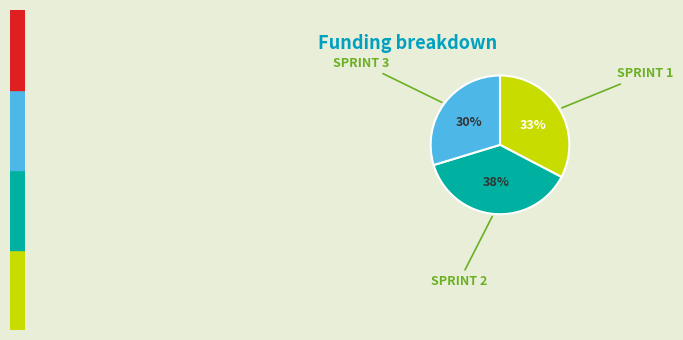

Do SPRINT 1 and SPRINT 3 together represent more than half of the pie?

Yes